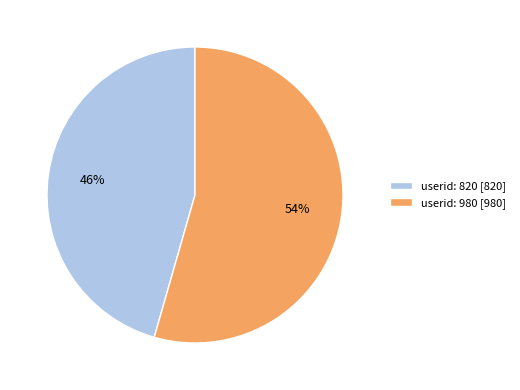

Which has a higher value, userid: 820 or userid: 980?

userid: 980